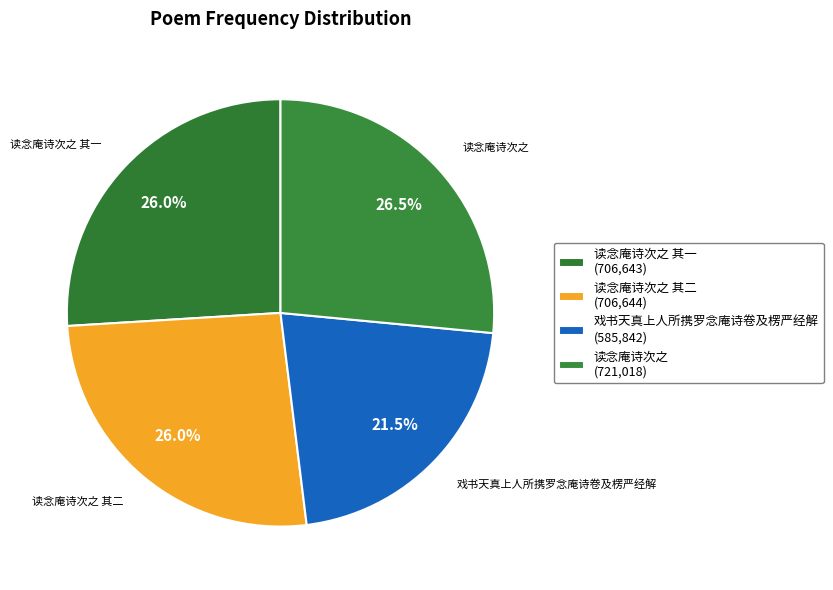

Approximately how many times larger is the value at 戏书天真上人所携罗念庵诗卷及楞严经解 compared to 读念庵诗次之 其二?

0.8